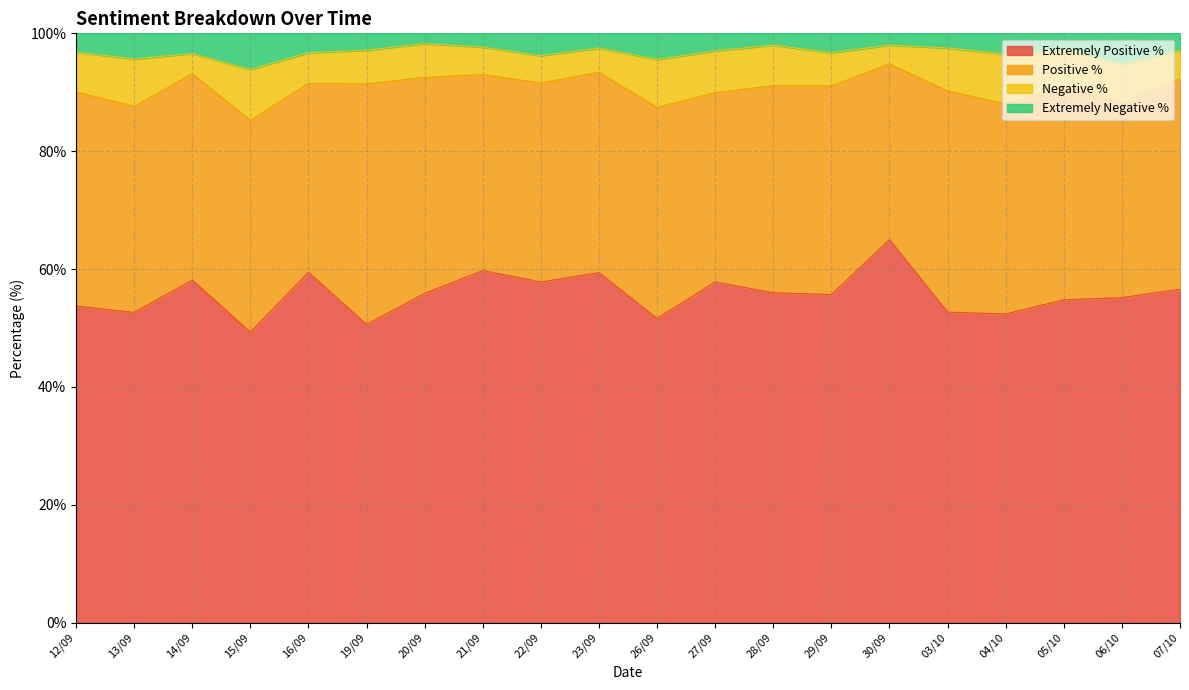

What is the total value across all series at 07/10?

100.0